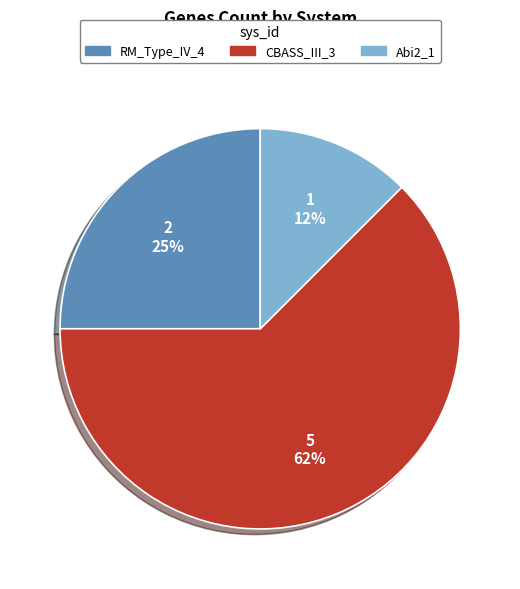

Is there any slice that represents more than half of the pie?

Yes